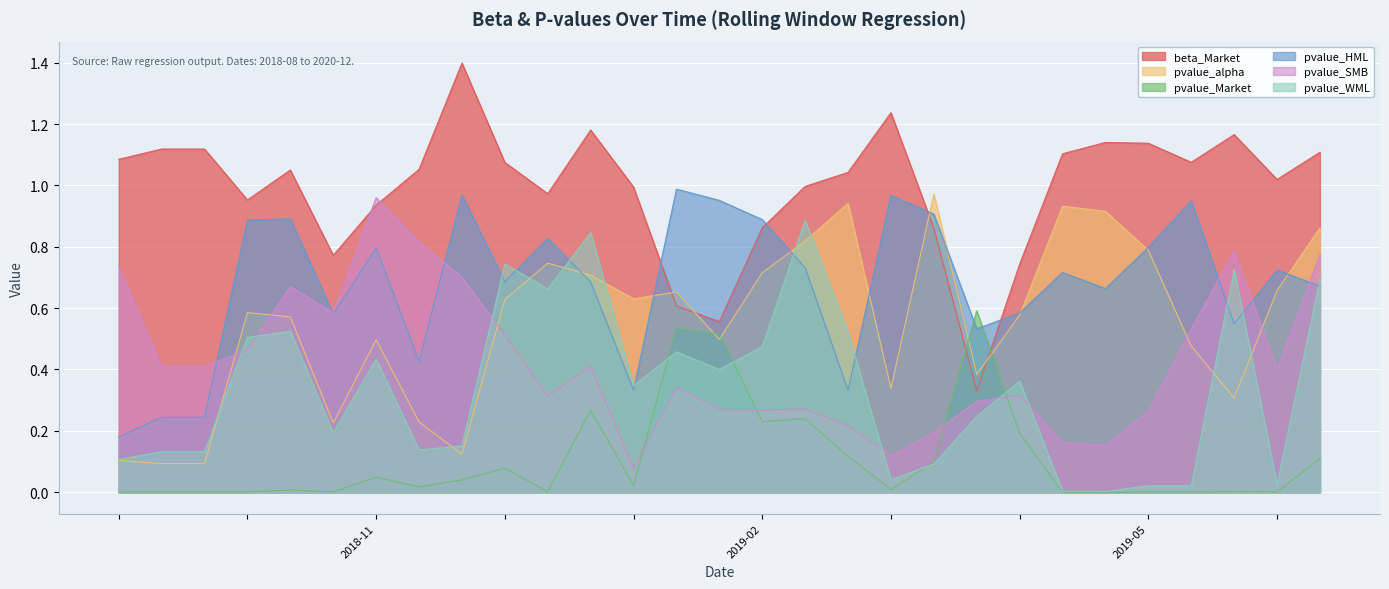

Which series has the widest spread of values?

beta_Market